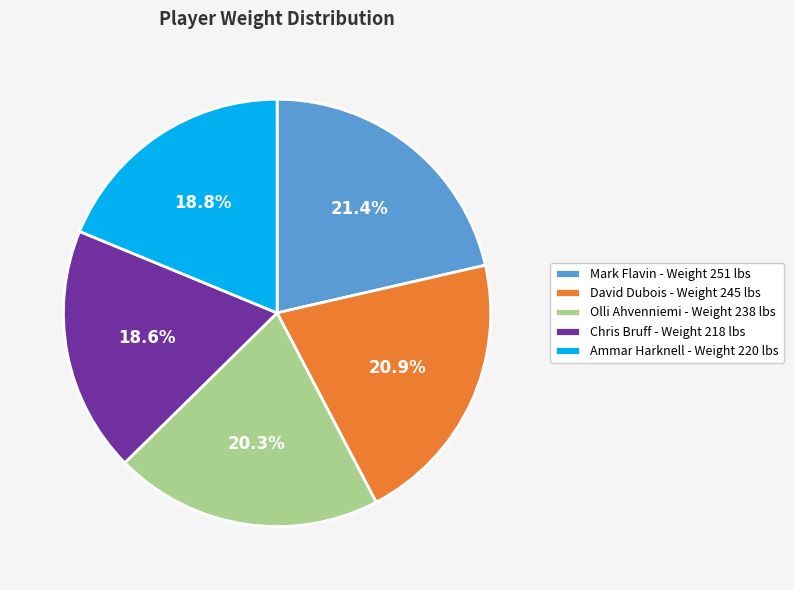

How much of the chart is everything except Olli Ahvenniemi - Weight 238 lbs?

79.7%